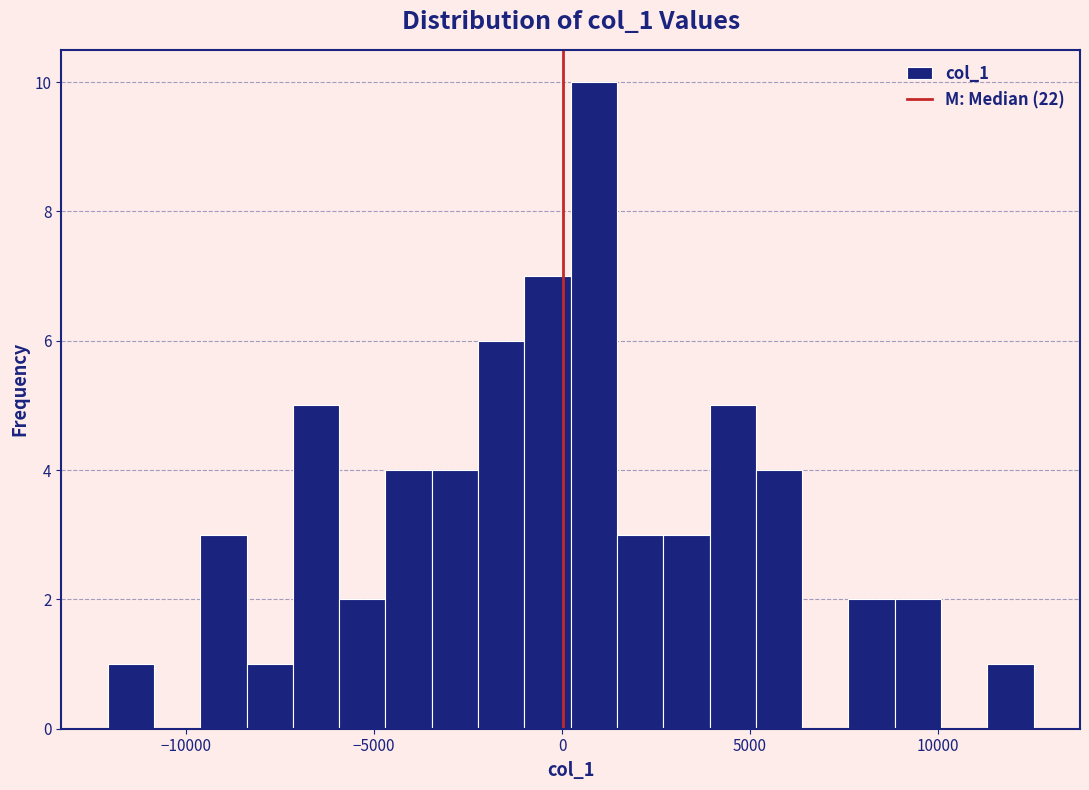

Around what value on the x-axis is the tallest bar? Give the approximate position of its centre, as read against the axis.

1000